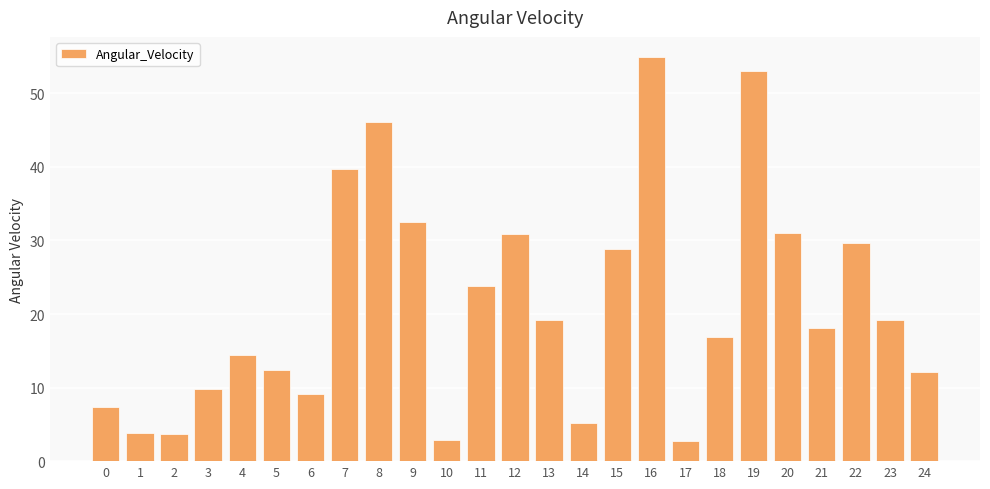

The value at 16 is 54.9. True or false?

True